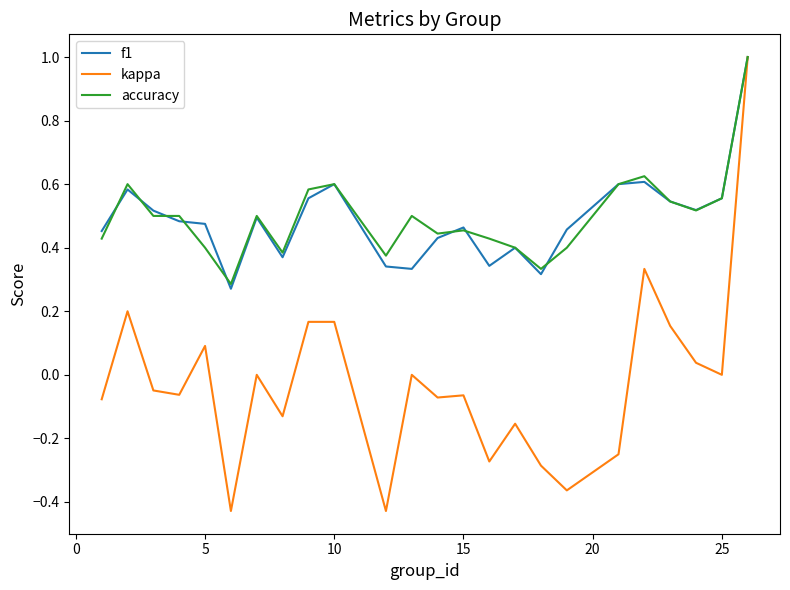

What is the maximum value shown in the chart?

1.0